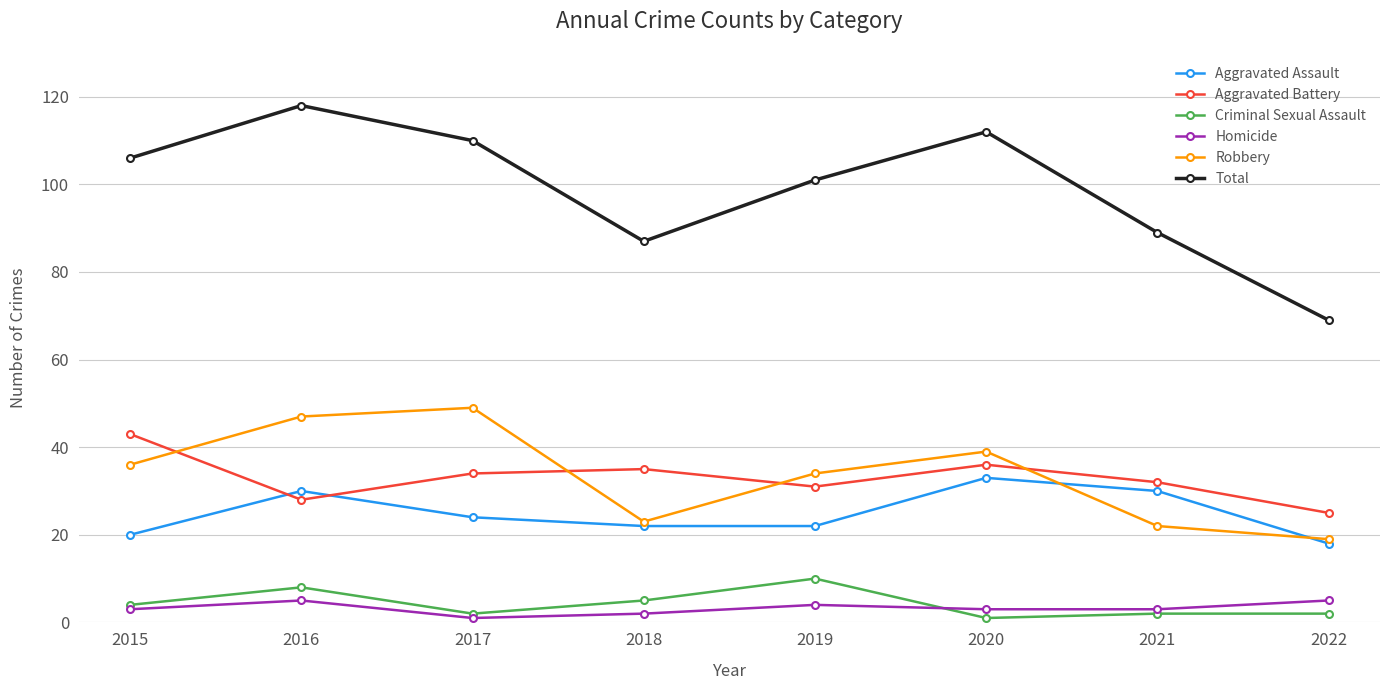

What is the total value across all series at 2020?

224